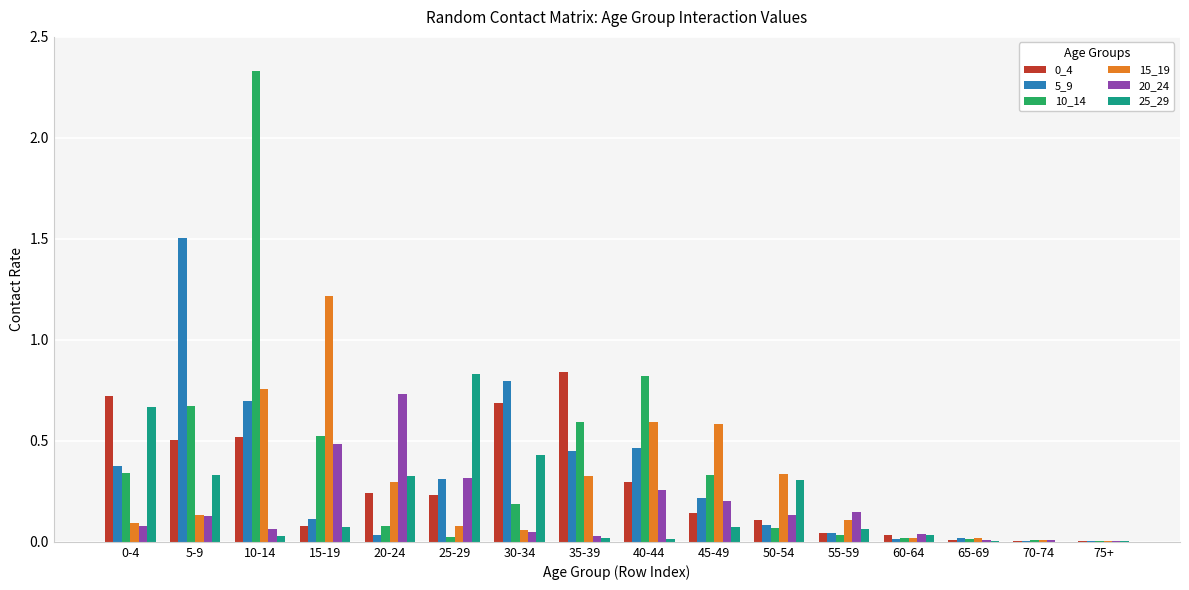

At which category is the sum across all series the highest?

10-14